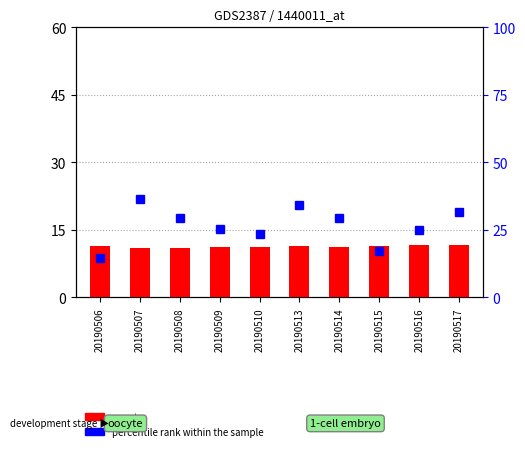

Which series has the largest total across all categories?

percentile rank within the sample